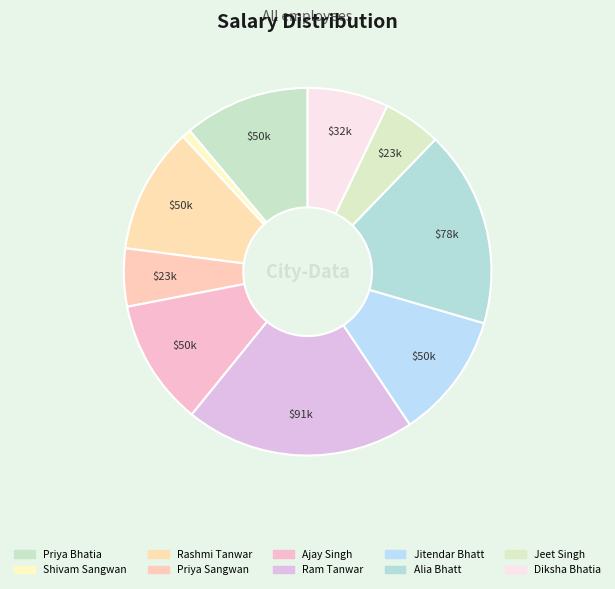

To the nearest percent, what is the combined percentage of Jitendar Bhatt and Shivam Sangwan?

12%